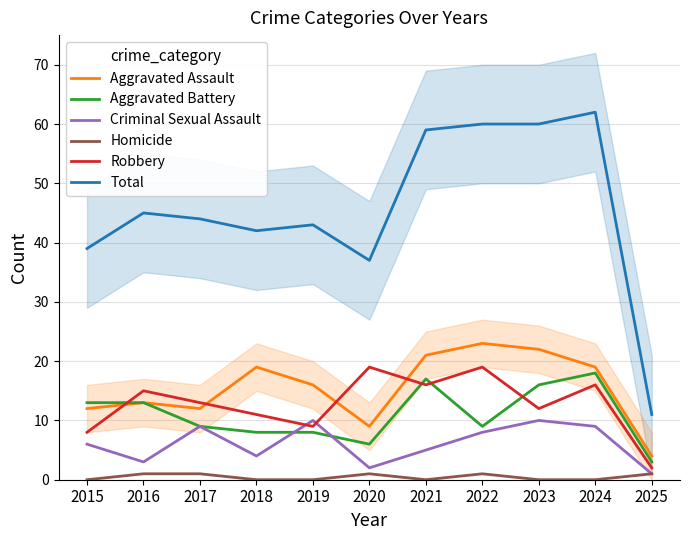

What is the approximate value of Total at 2023, to the nearest 5?

60